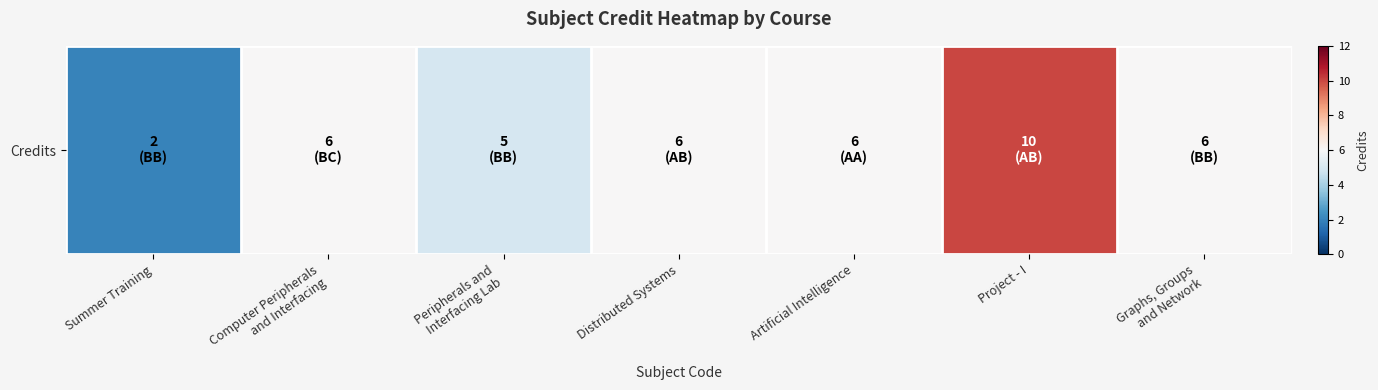

Count the values in the range 5 to 6.

5